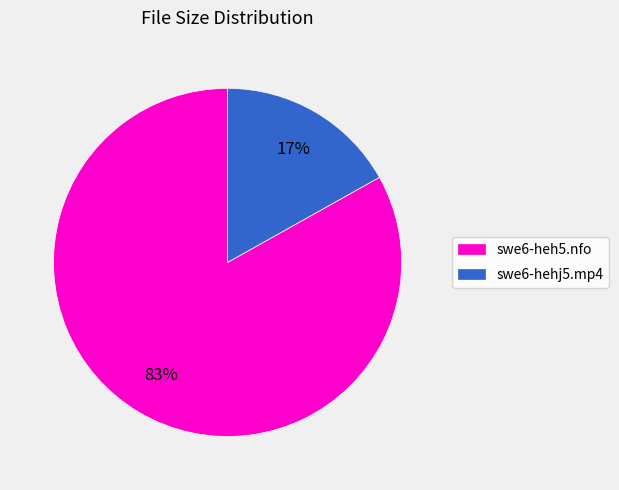

Do swe6-heh5.nfo and swe6-hehj5.mp4 together represent more than half of the pie?

Yes